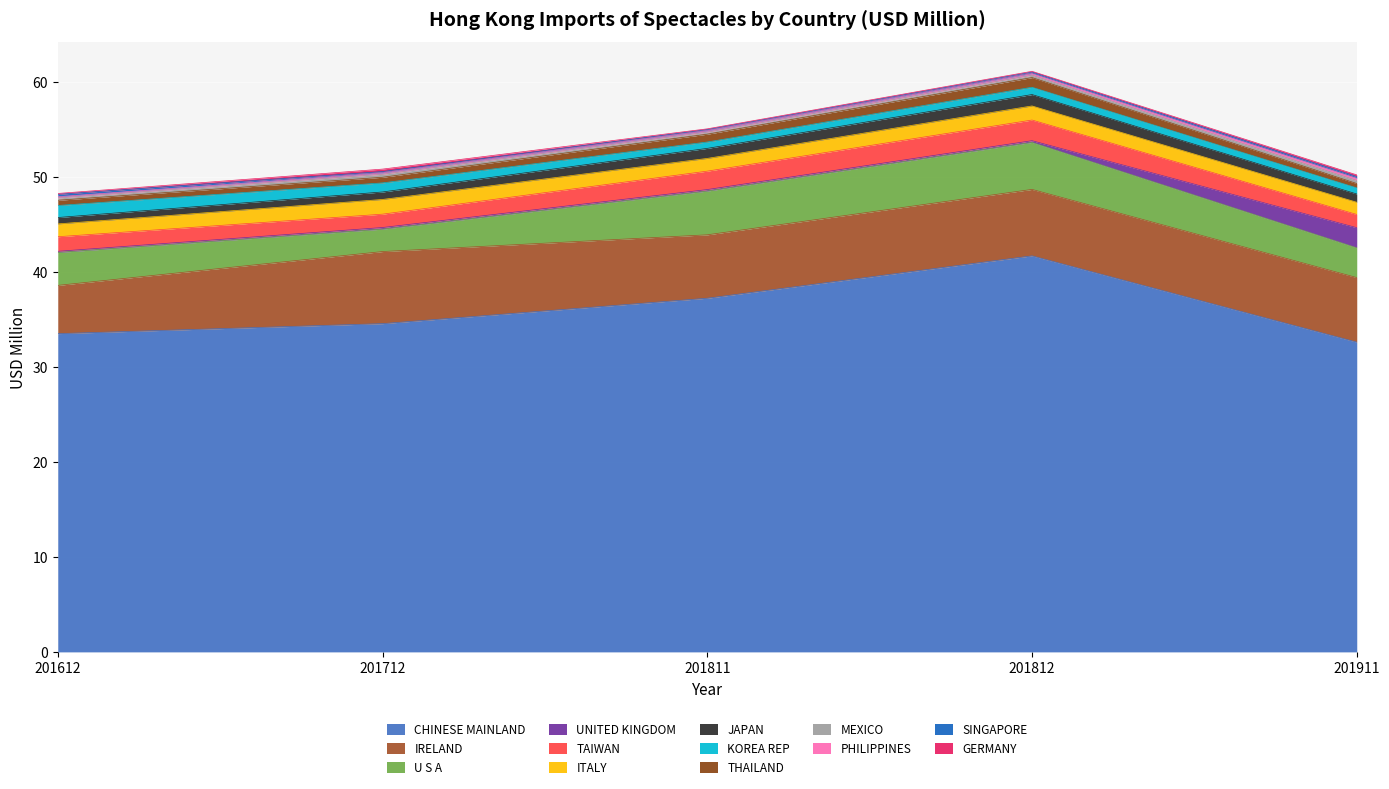

What is the minimum value for CHINESE MAINLAND?

32.6